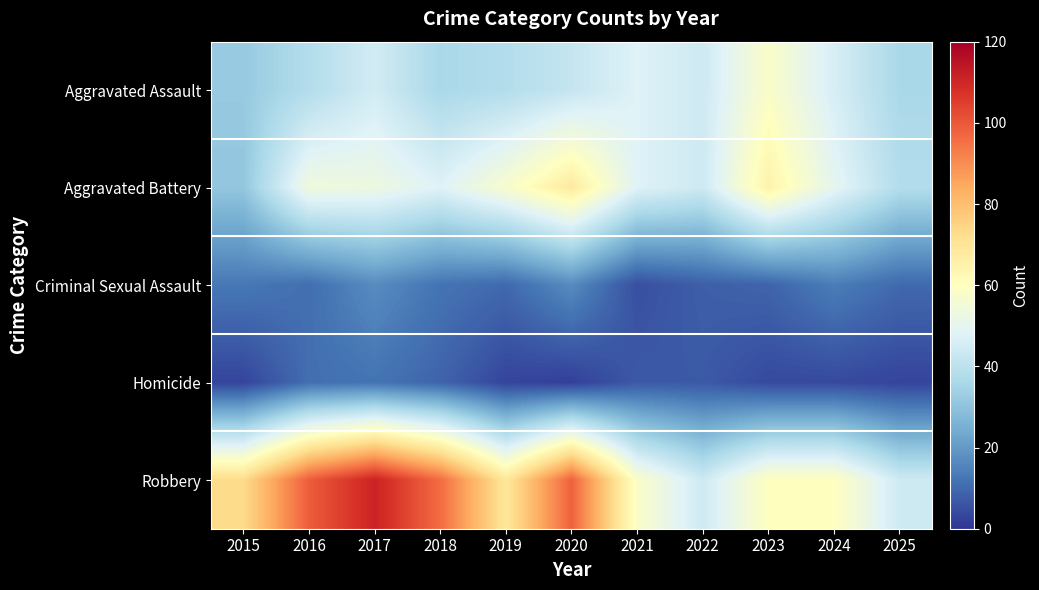

At which category is the sum across all series the highest?

2017